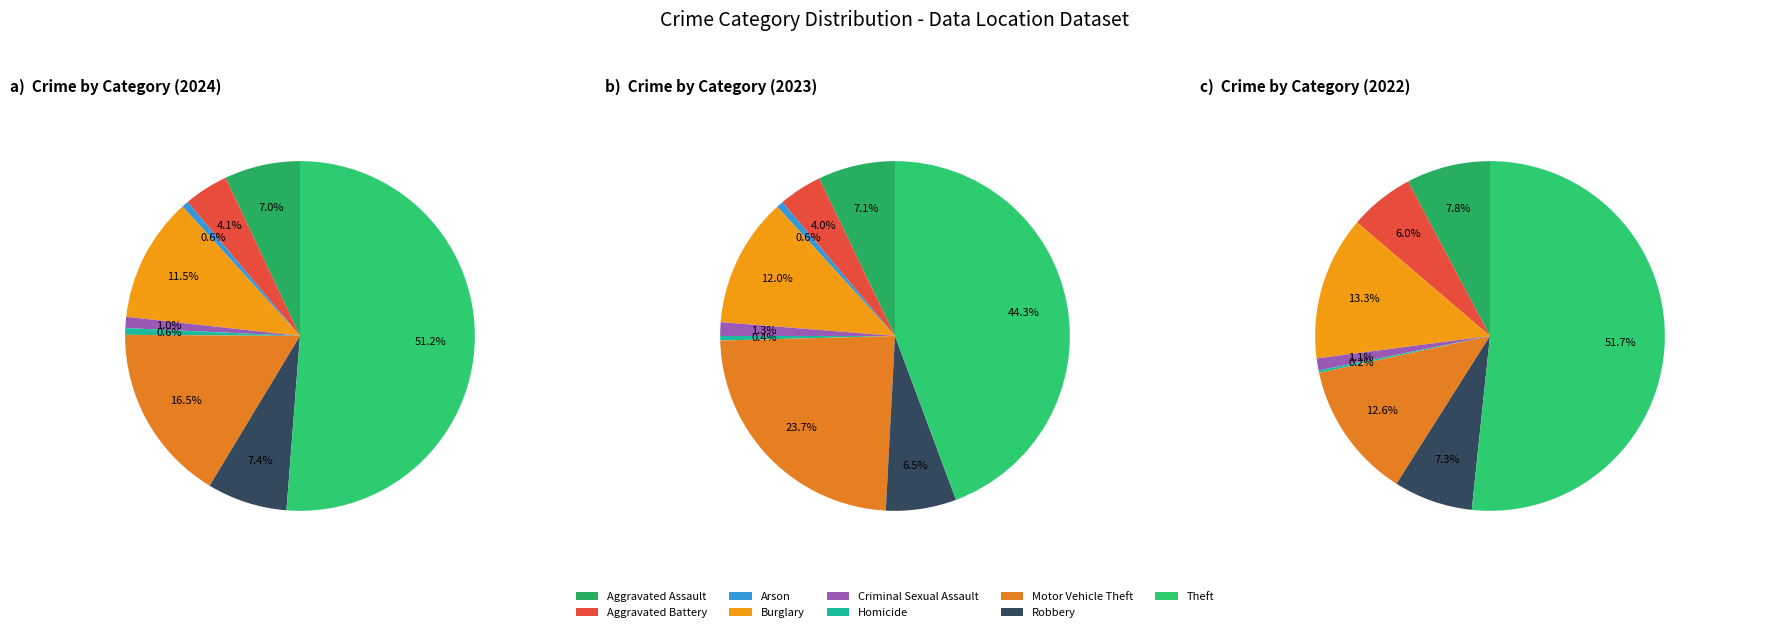

The 2 slice represents 11% of the pie. True or false?

False